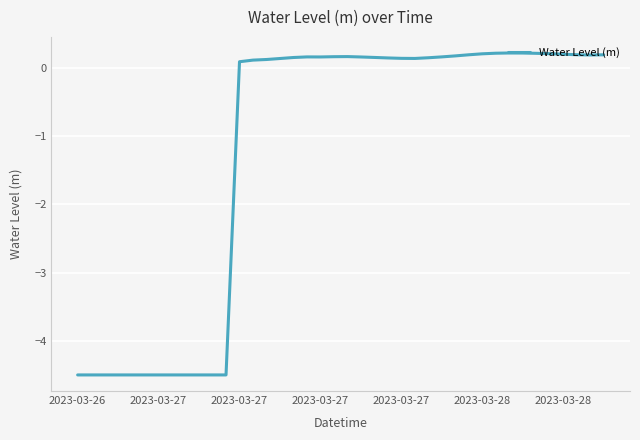

What is the smallest value displayed?

-4.5